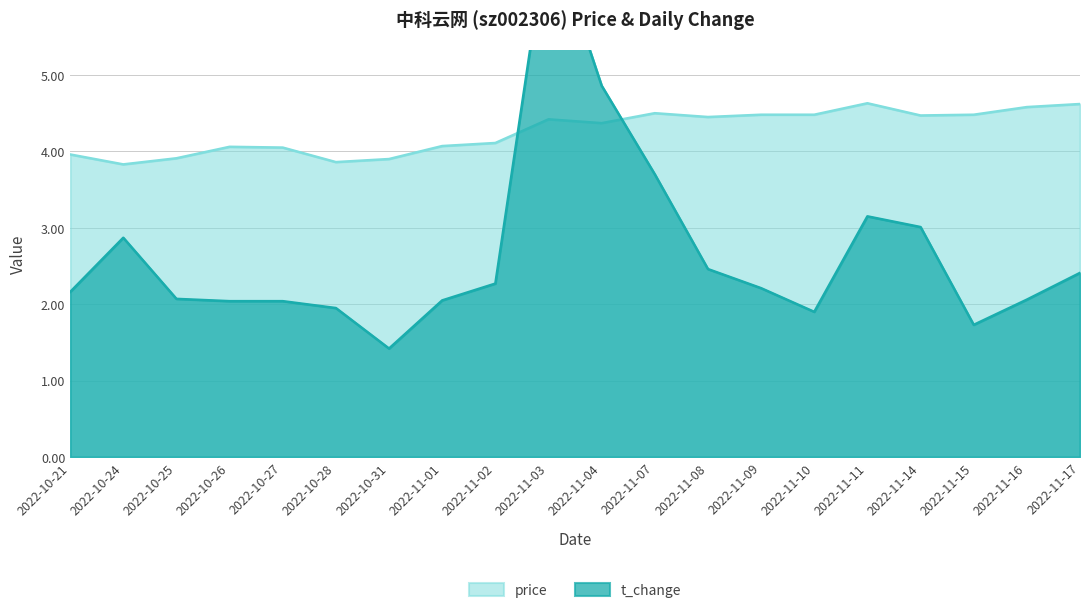

Read the t_change value at 2022-11-01.

2.0